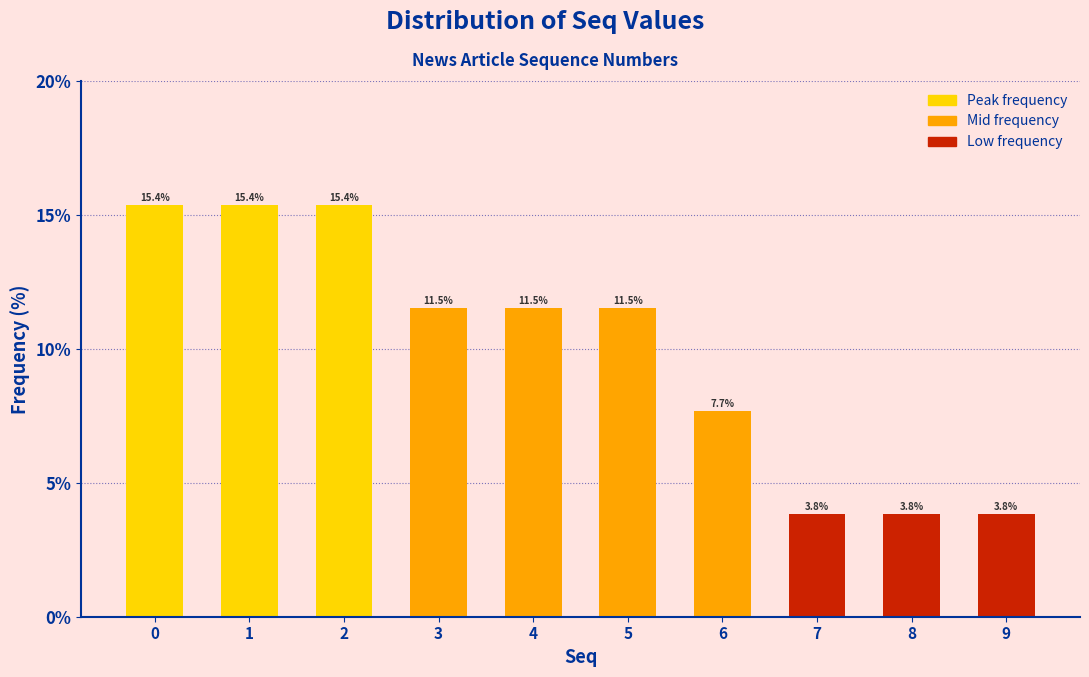

Reading left to right, what are all the values shown in this chart?

0=15.4	1=15.4	2=15.4	3=11.5	4=11.5	5=11.5	6=7.7	7=3.8	8=3.8	9=3.8